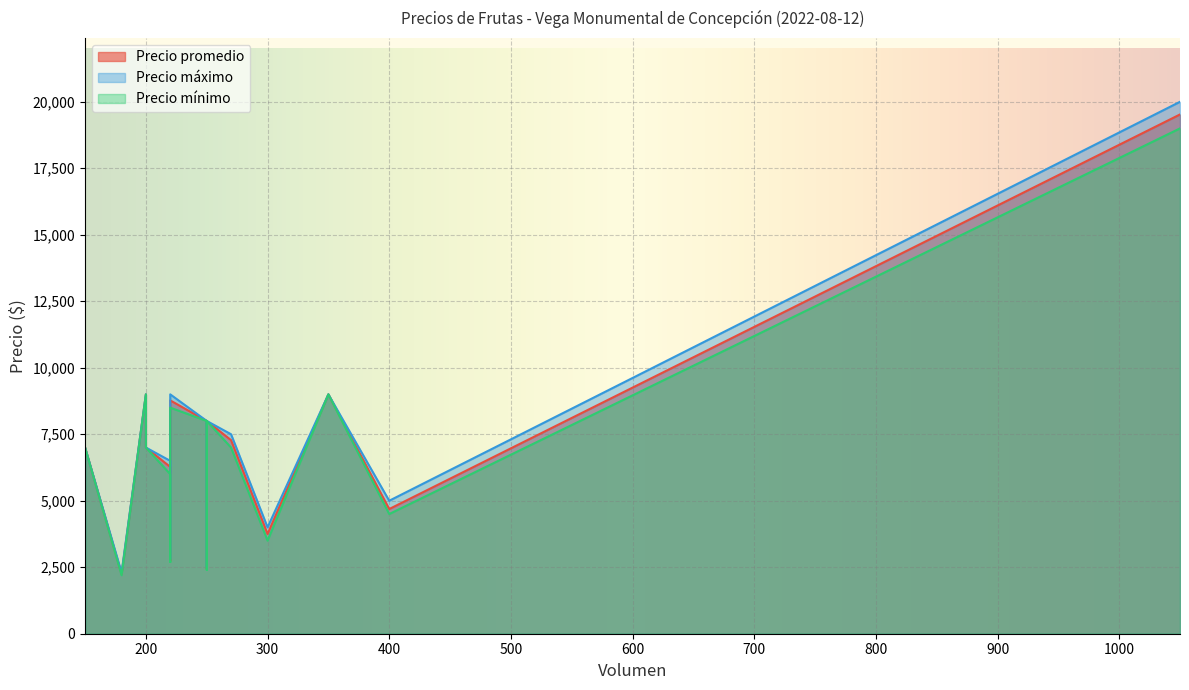

At how many categories does at least one series exceed 11434?

1